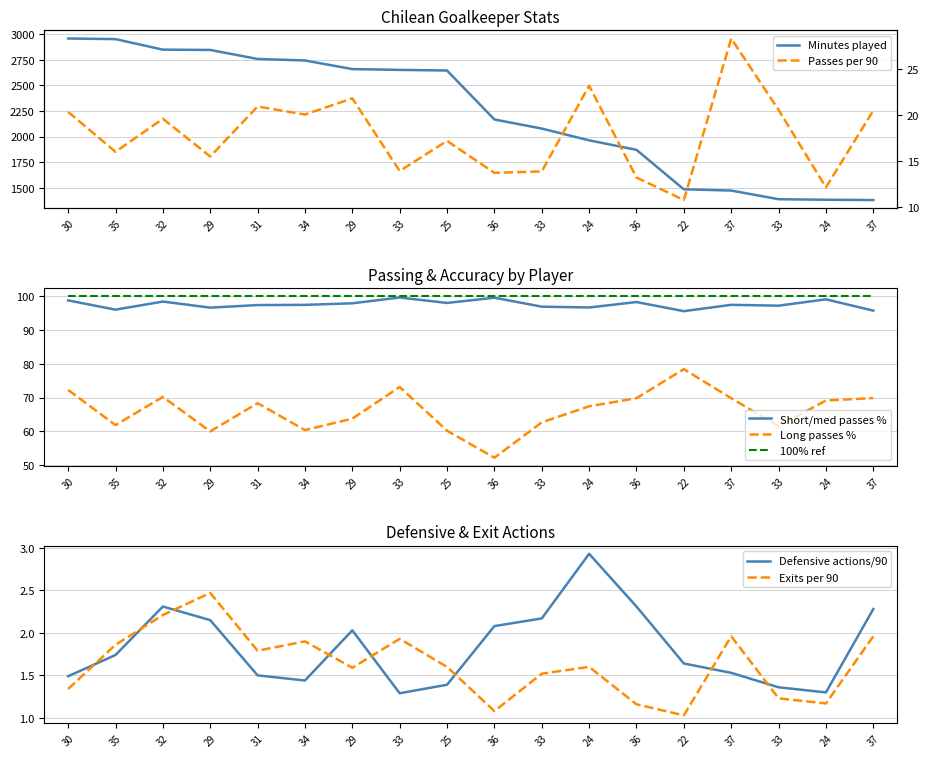

Which series has the largest total across all categories?

Minutes played